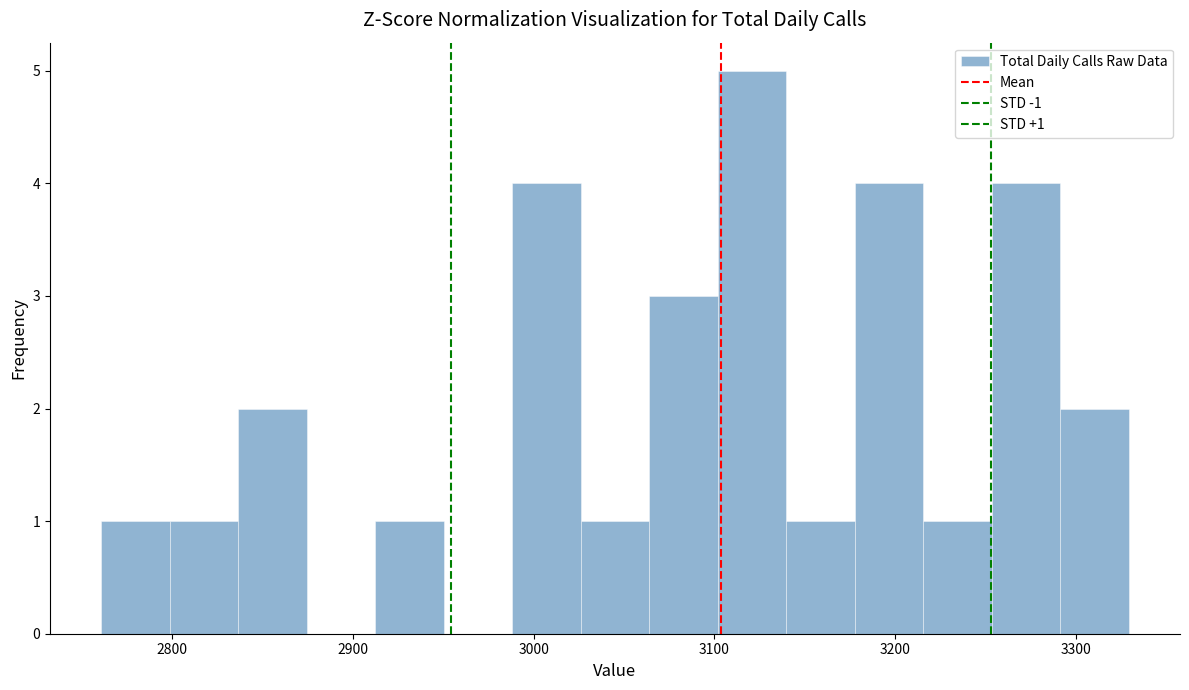

Read against the x-axis, roughly where is the centre of the tallest bar?

3120